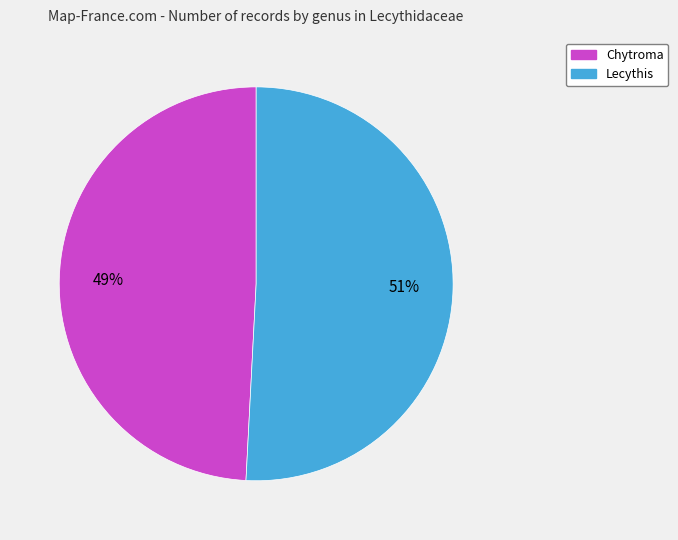

To the nearest percent, what is the difference between the largest and smallest slice percentages?

2%